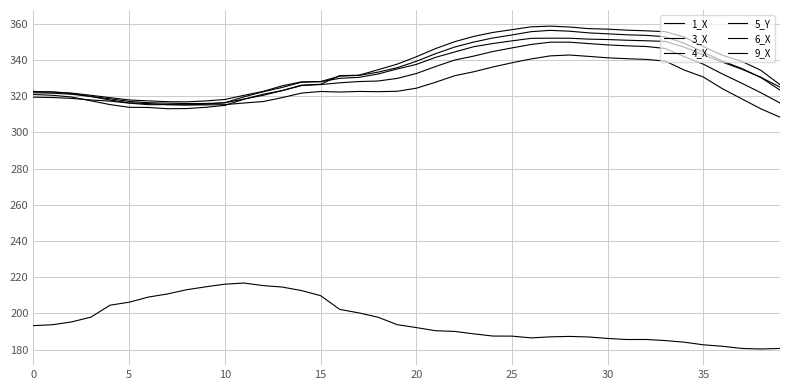

How many interior local valleys does the 4_X series have?

1